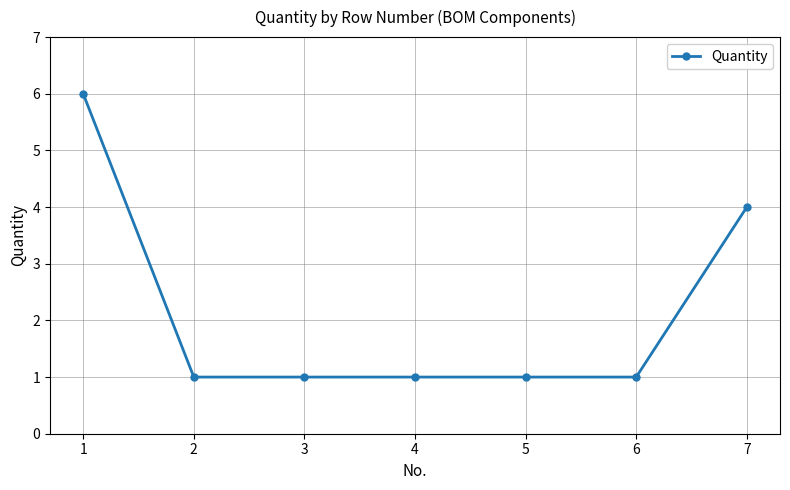

True or false: there are more than 2 points higher than both neighbors.

False